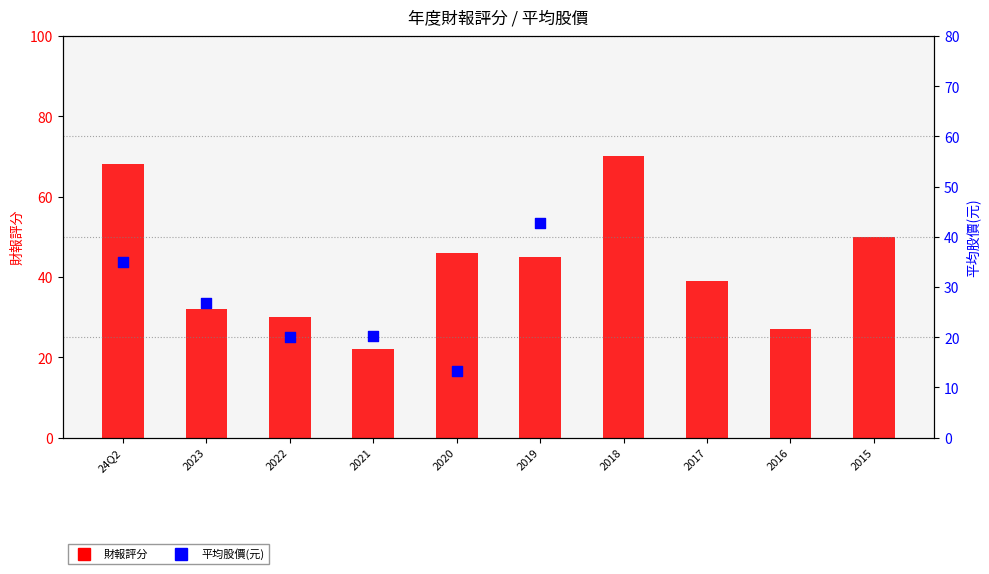

Between 2015 and 2018, which is larger?

2018